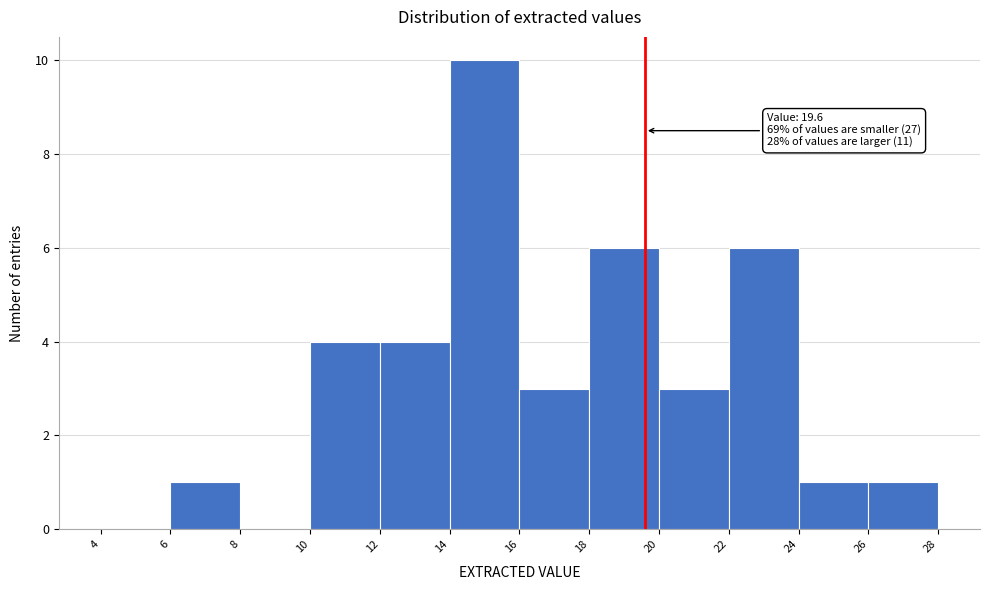

Which range on the x-axis has the tallest bar?

14 to 16